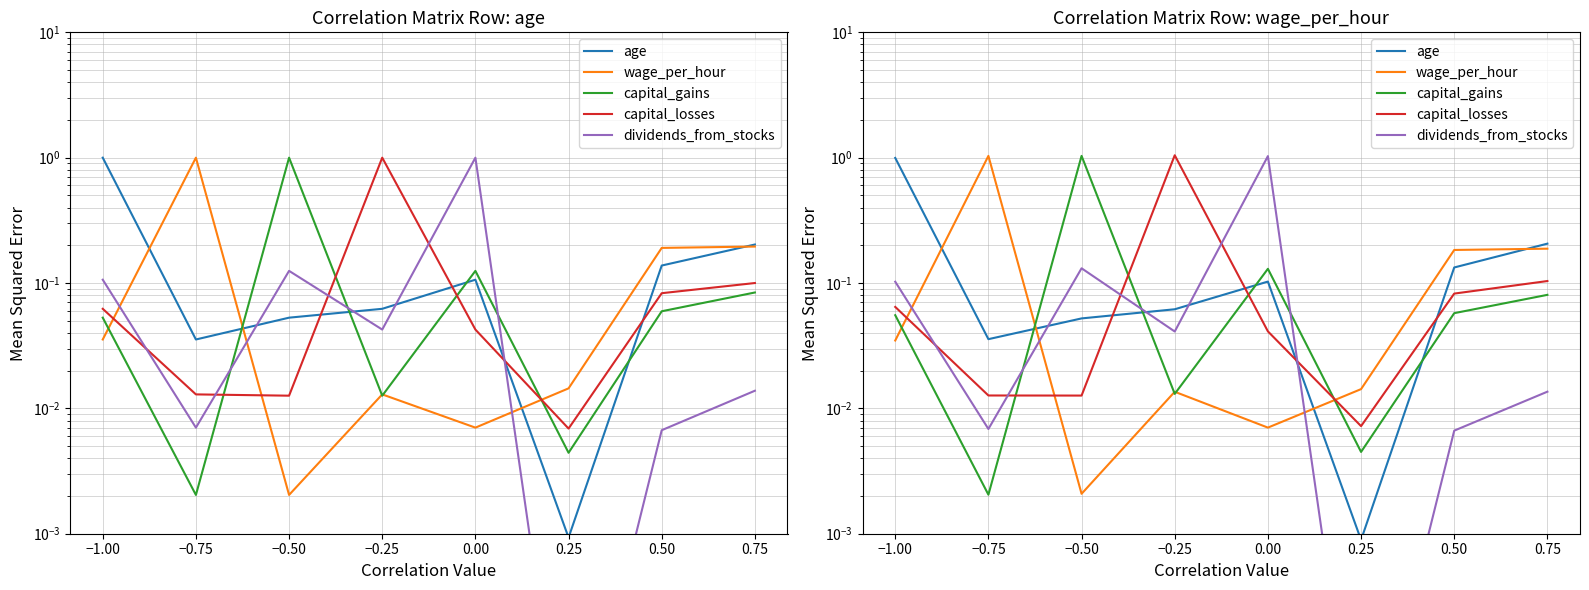

What is the sum of all capital_losses values?

1.4